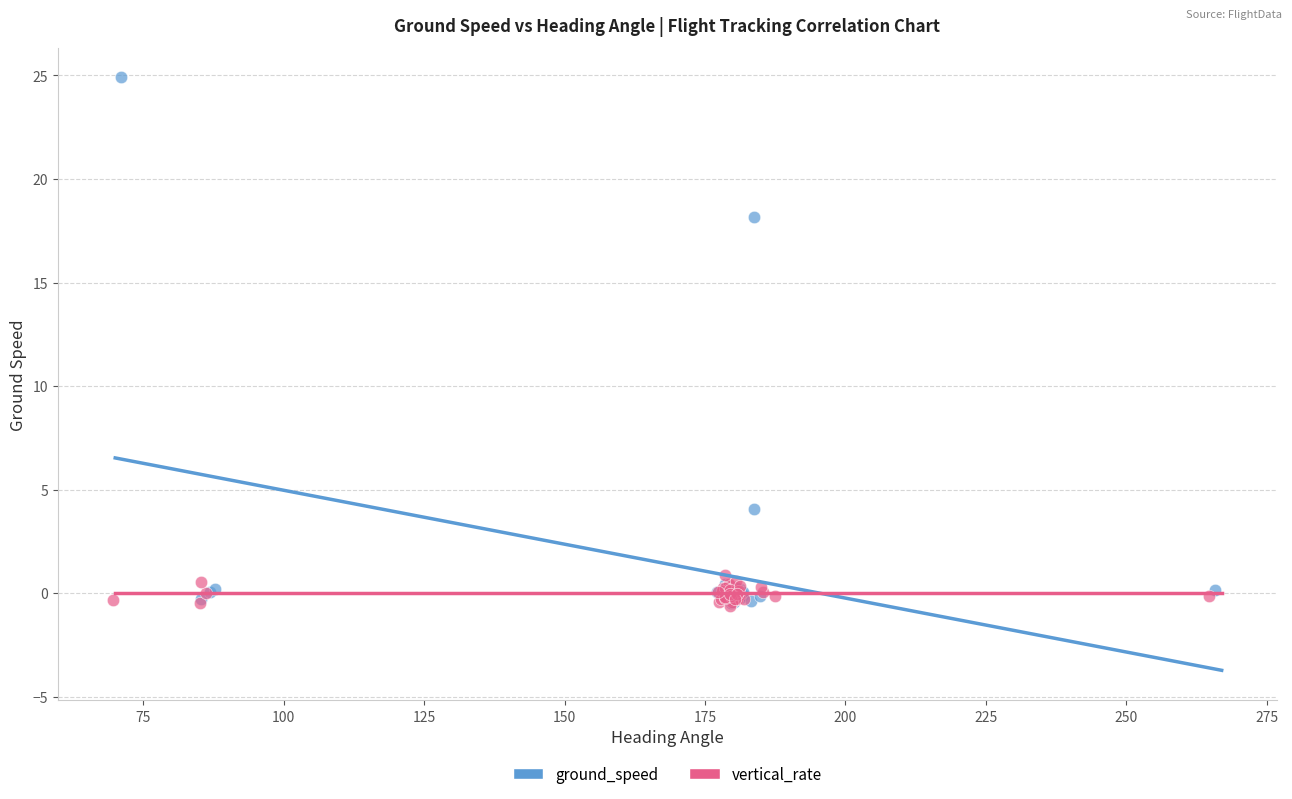

Which series has the largest Y range (max minus min)?

ground_speed